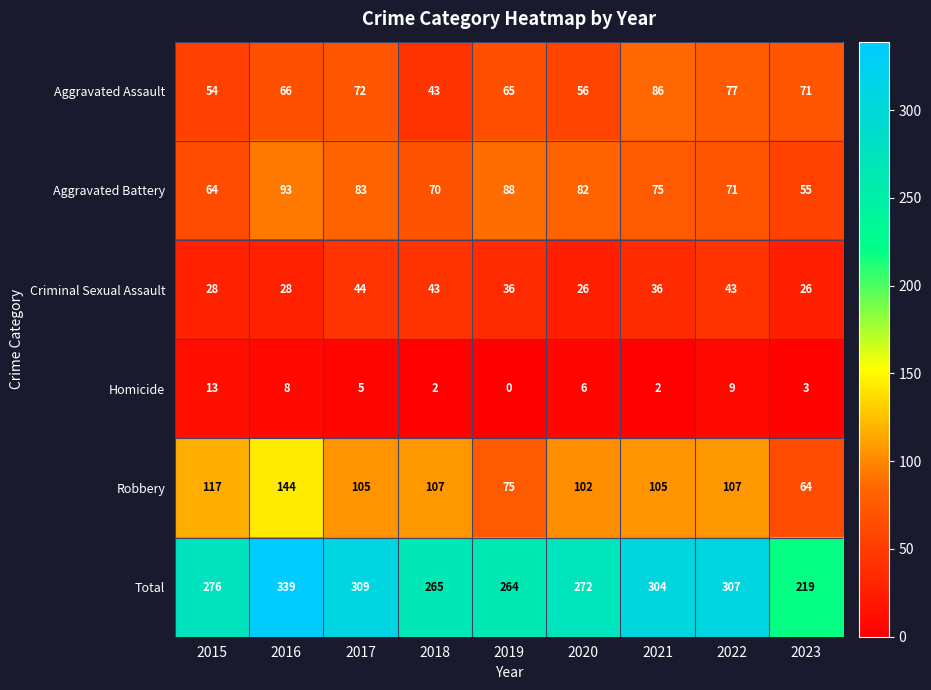

What is the spread (max minus min) of values at 2016?

331